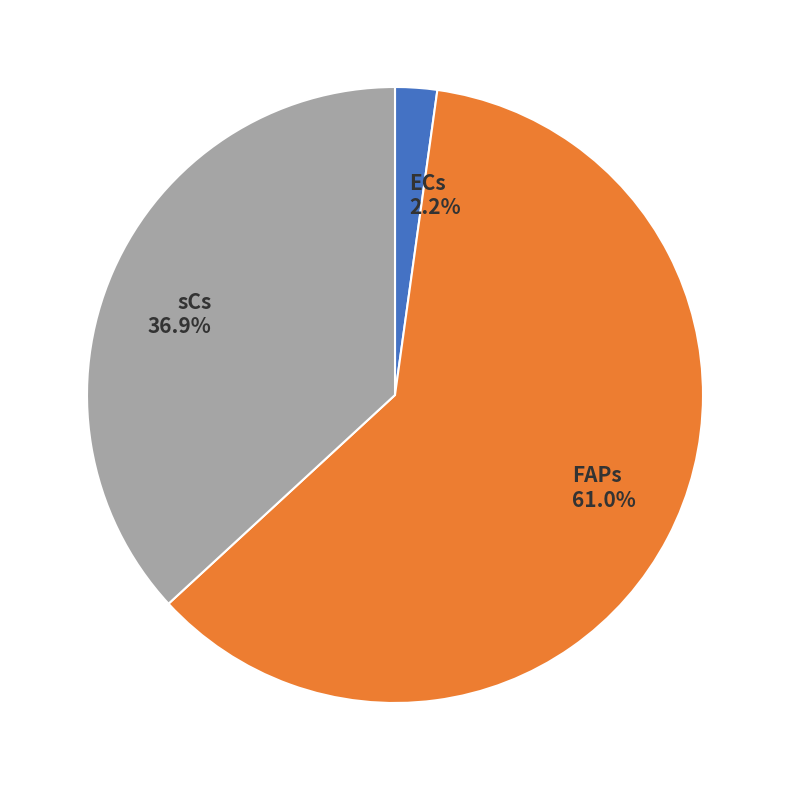

How many slices are in this pie chart?

3